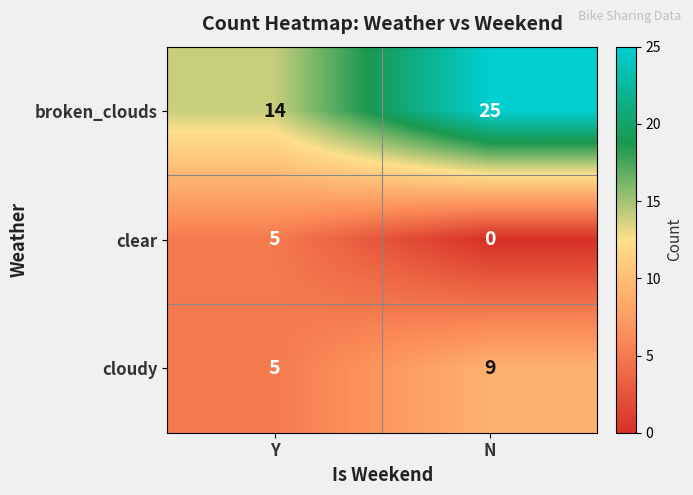

Which category has the highest value across all series?

N